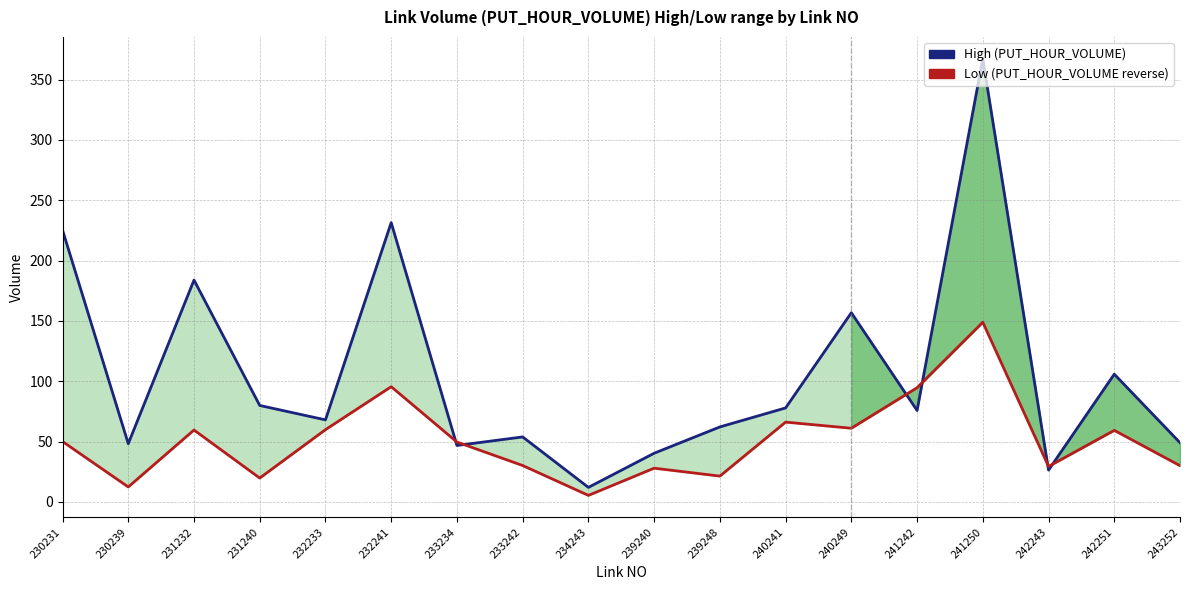

At which label is Low (PUT_HOUR_VOLUME reverse) closest to 77?

240241